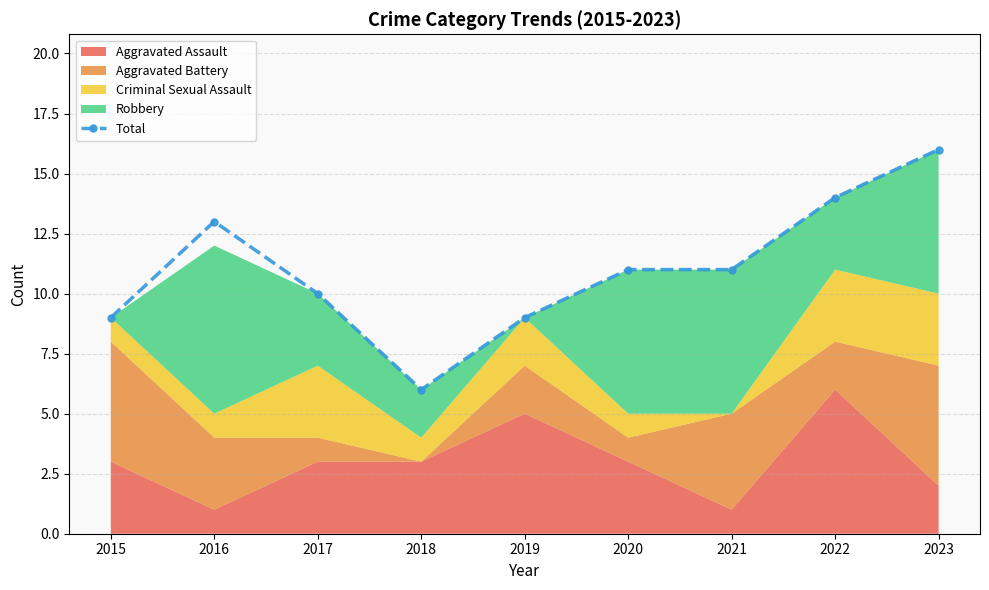

True or false: the data shows 6 at 2022.

False